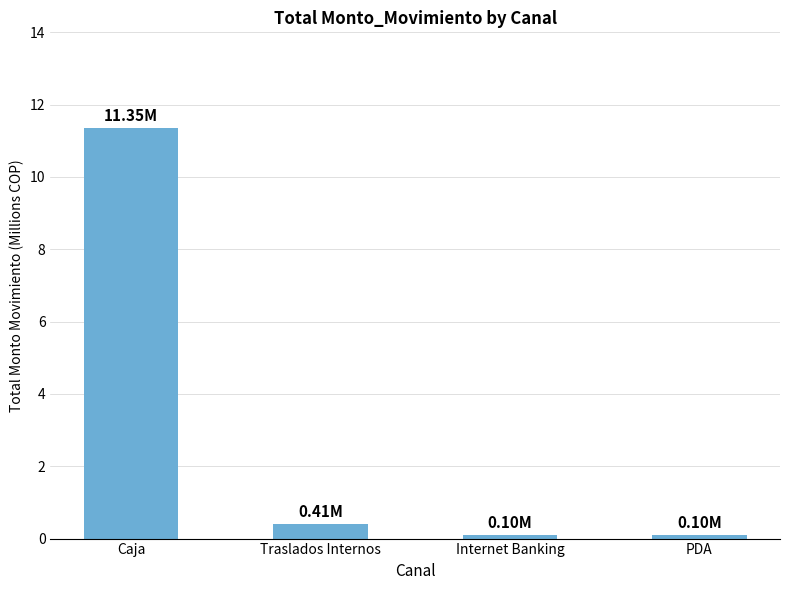

What is the label of the 2nd bar from the right?

Internet Banking